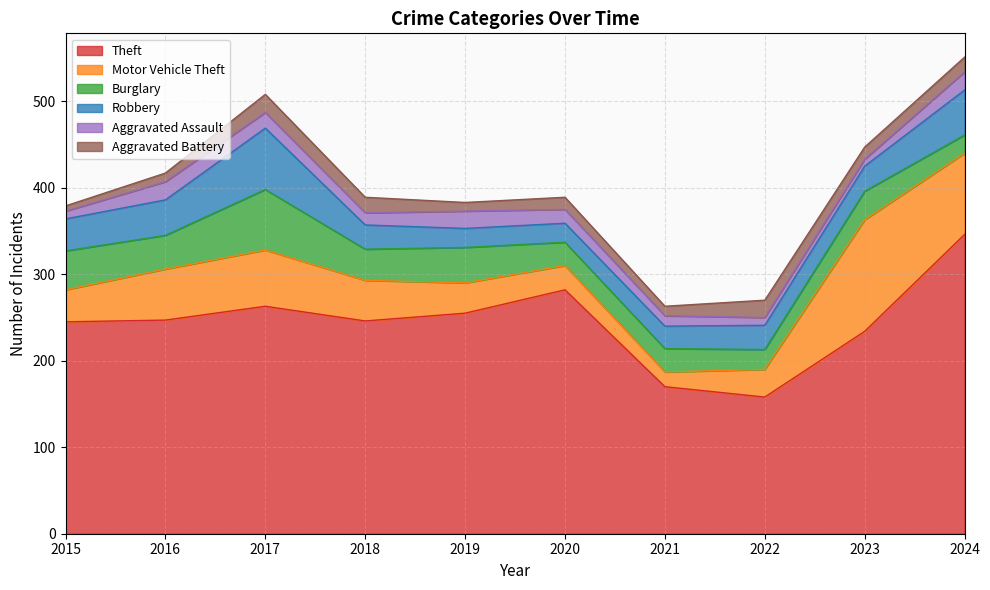

At which label is Aggravated Battery closest to 13?

2020